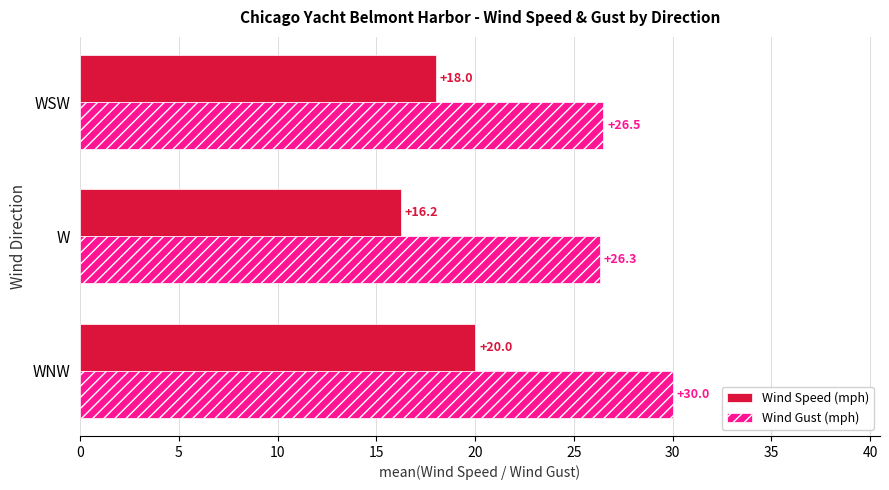

Which series has the largest range (max minus min)?

Wind Speed (mph)